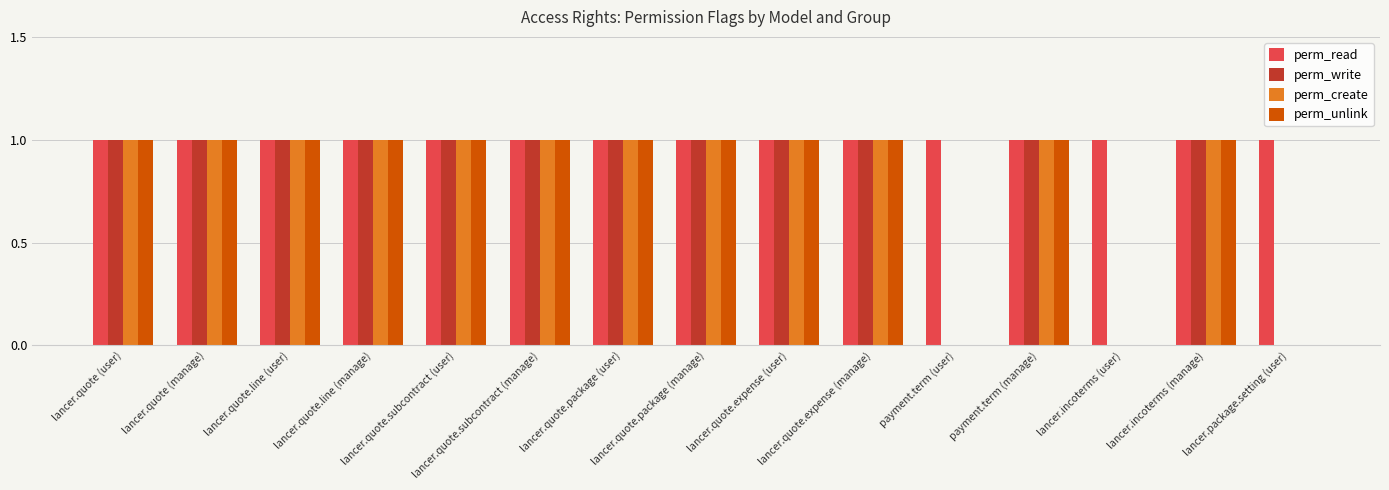

The value of perm_read at payment.term (manage) is 1. True or false?

True